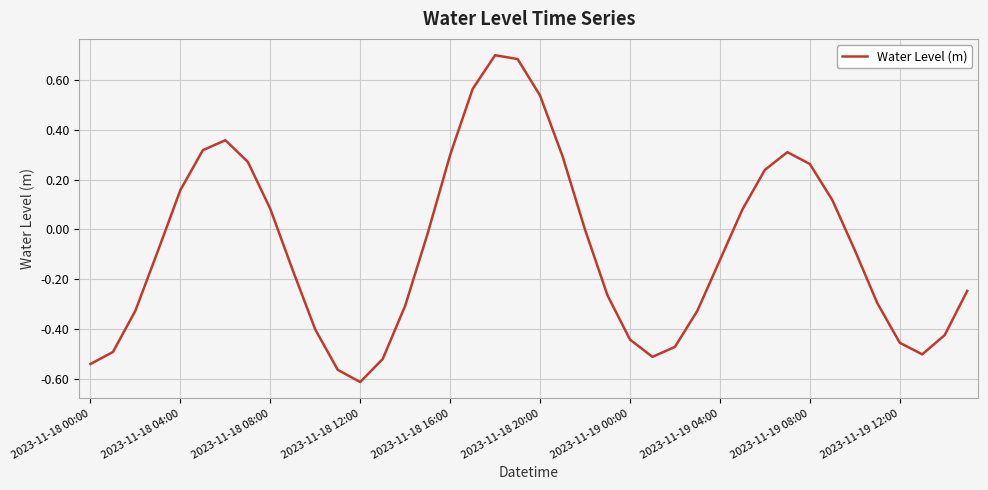

Is this an area chart (filled region under the line)?

No